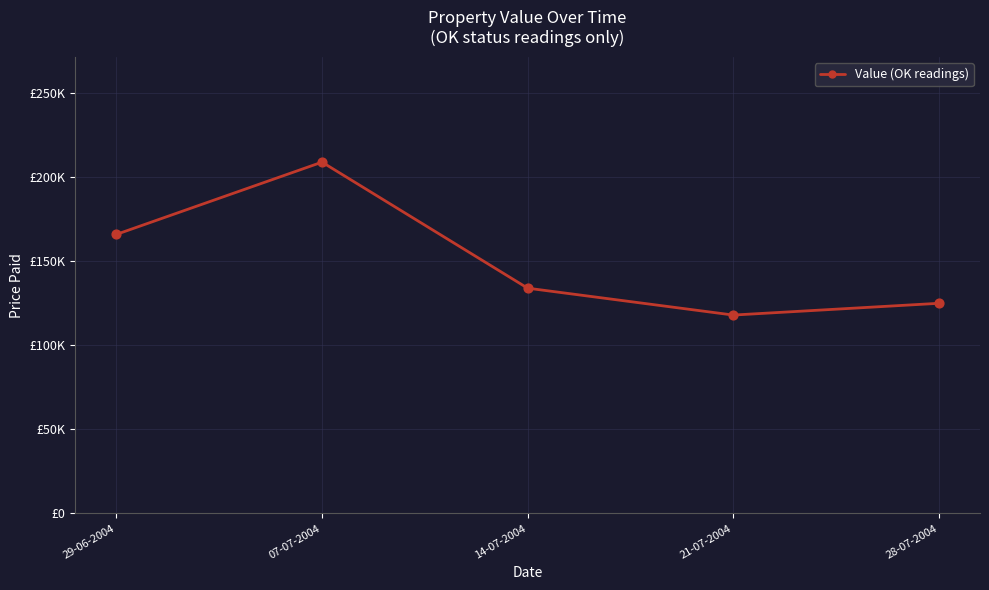

Approximately how many times larger is the value at 28-07-2004 compared to 14-07-2004?

0.9